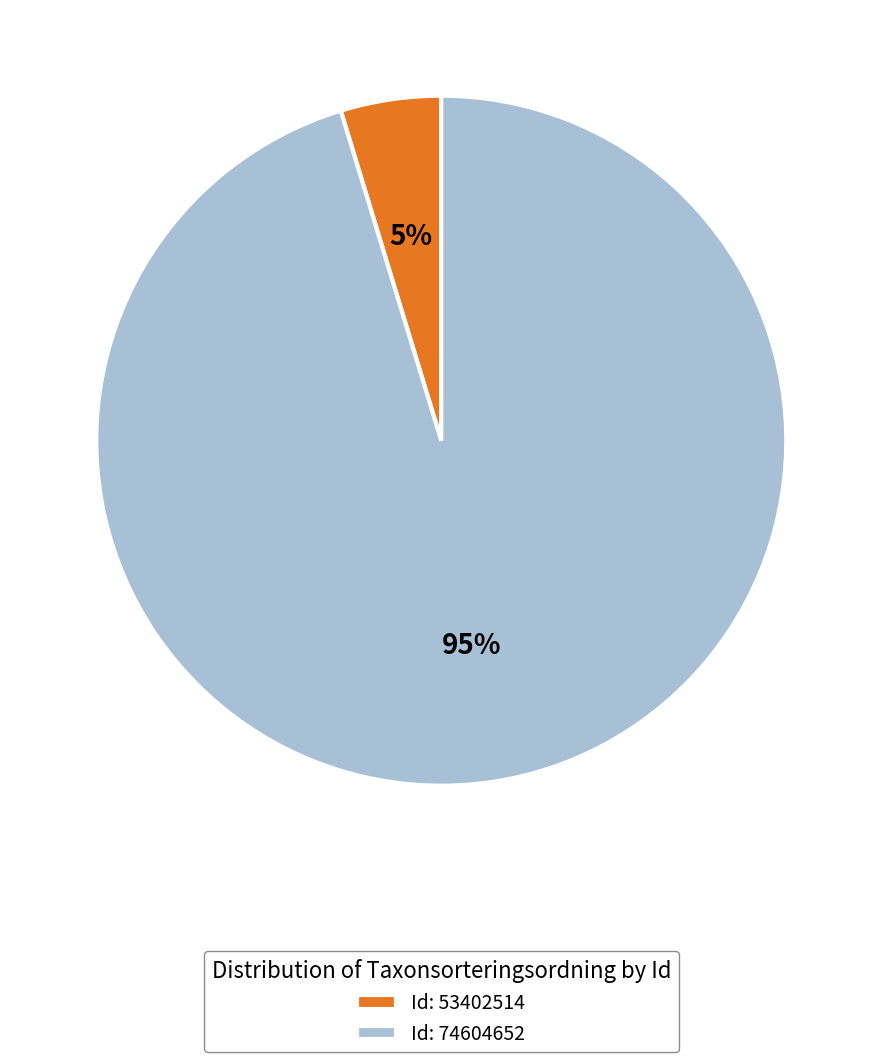

Which has a higher value, Id: 74604652 or Id: 53402514?

Id: 74604652